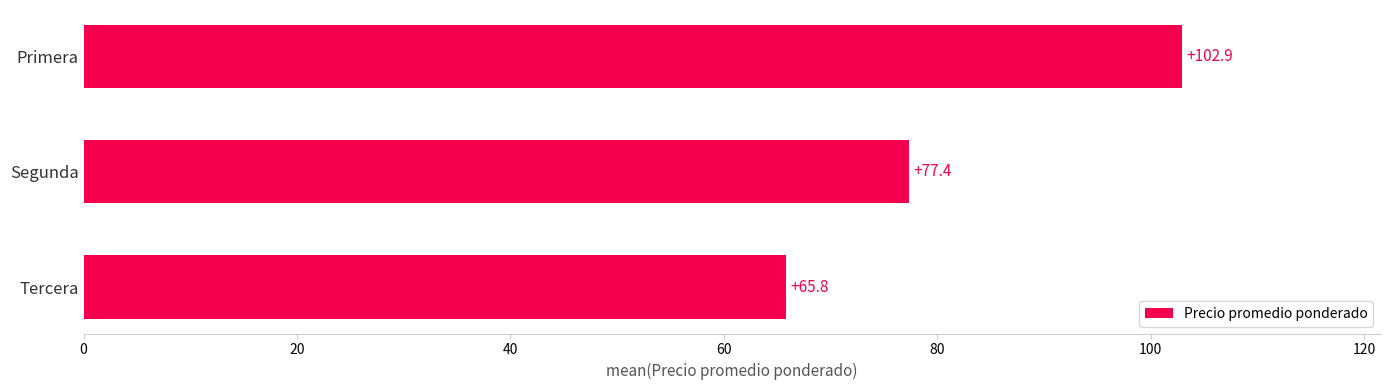

Between Tercera and Segunda, which is larger?

Segunda